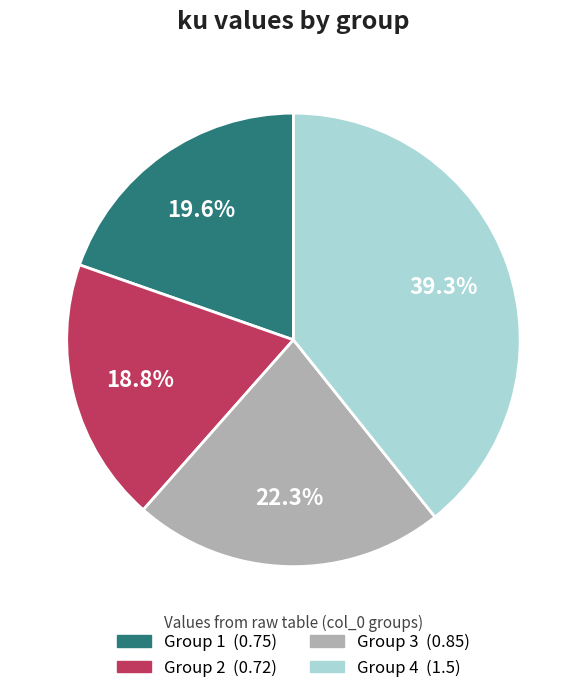

To the nearest percent, what is the average slice percentage?

25%